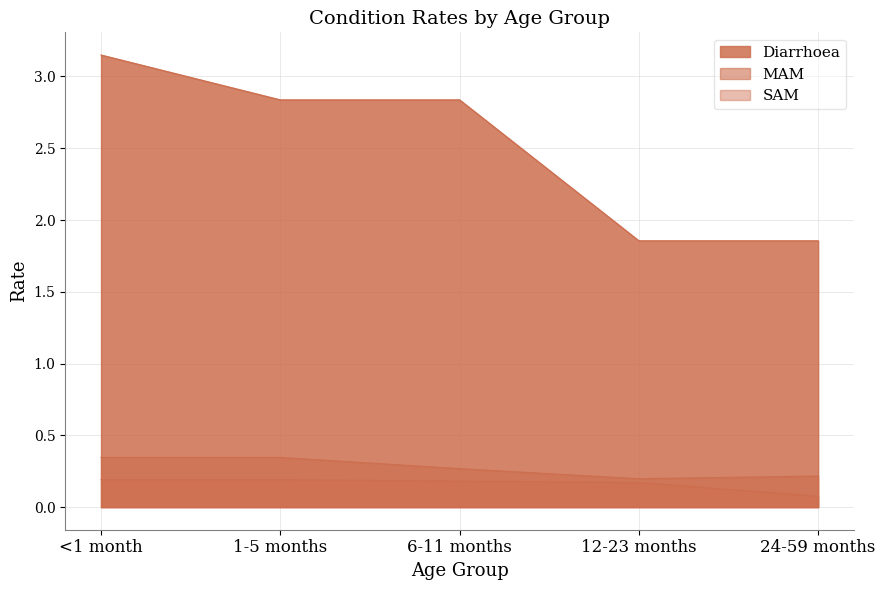

Does the chart have visible grid lines?

Yes